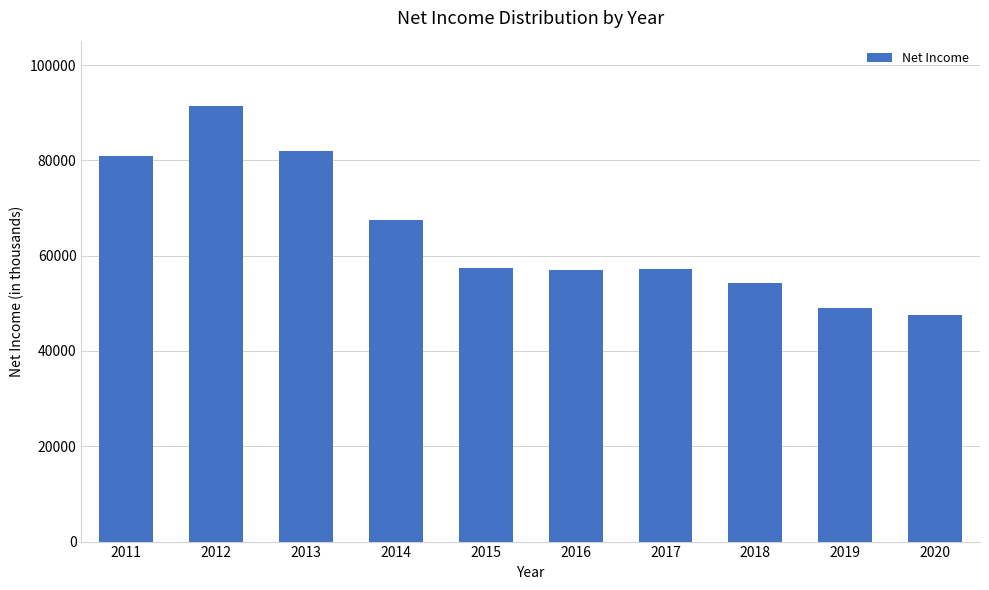

What is the difference between the second highest and minimum values?

34400